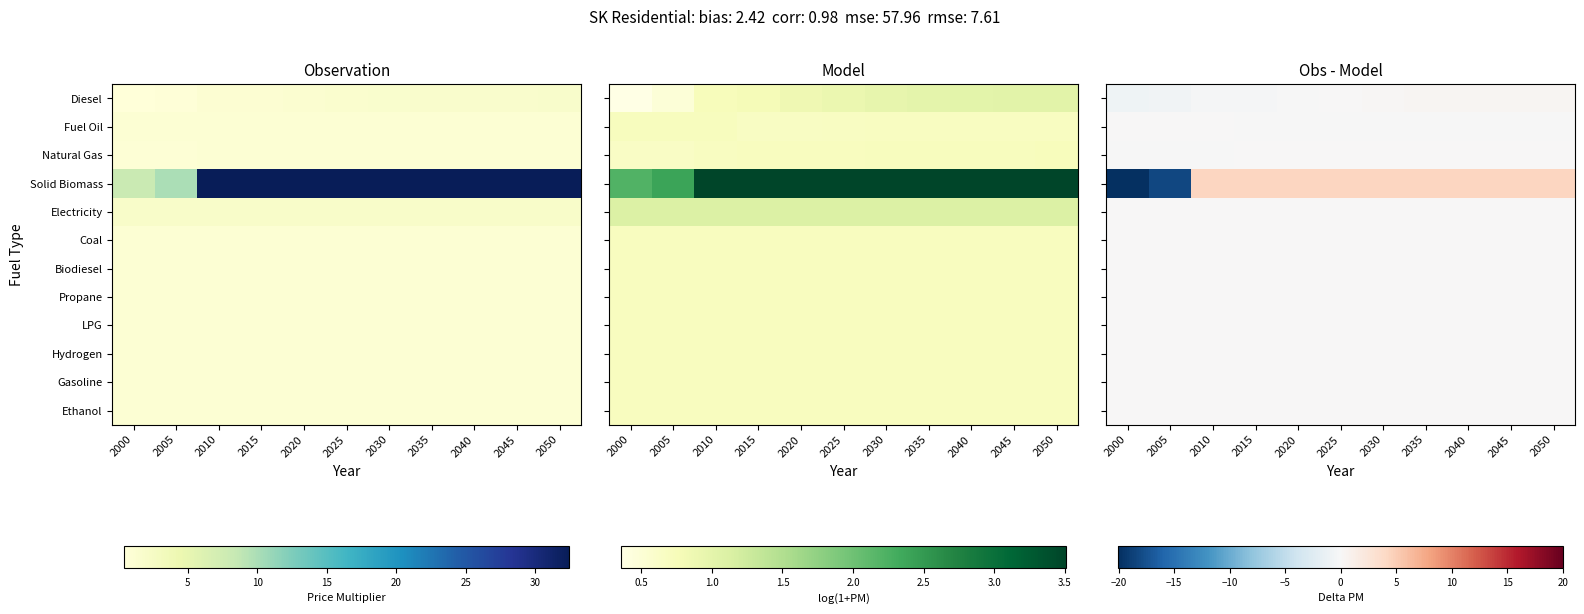

Is it true that Natural Gas equals 0.0 at 2025?

False